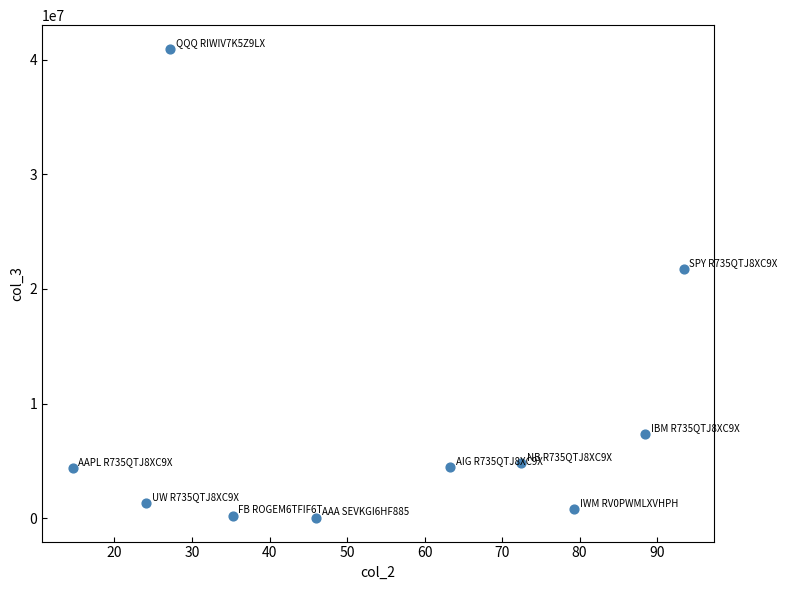

What Y value in the scatter plot is closest to 20481250?

21777100